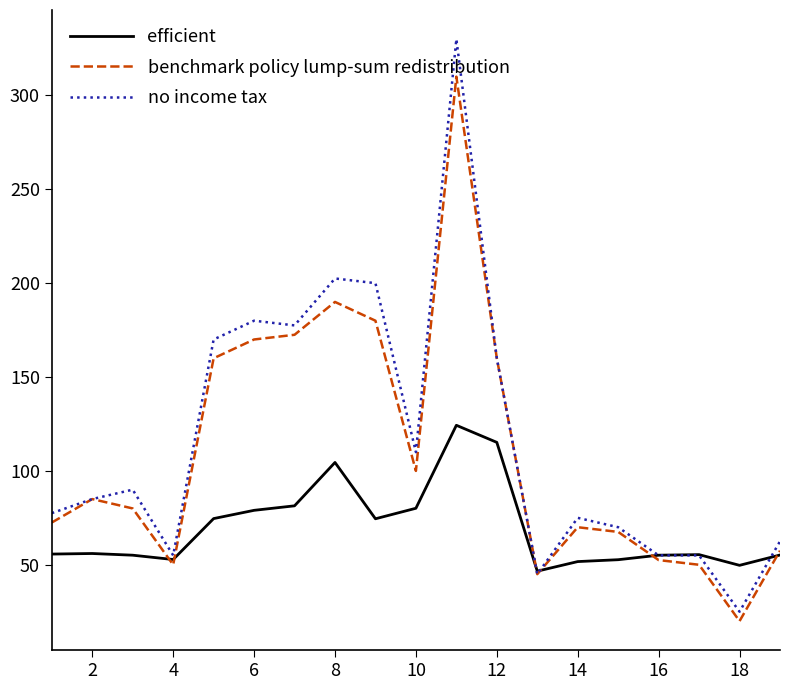

List the series in order of their peak value, lowest first.

efficient, benchmark policy lump-sum redistribution, no income tax